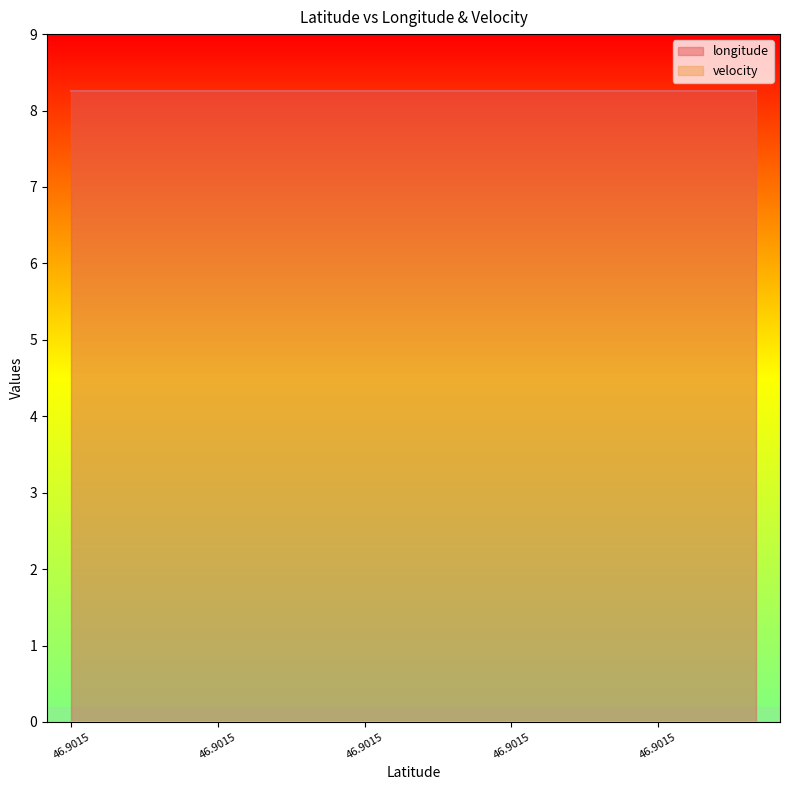

Does the chart have visible grid lines?

No